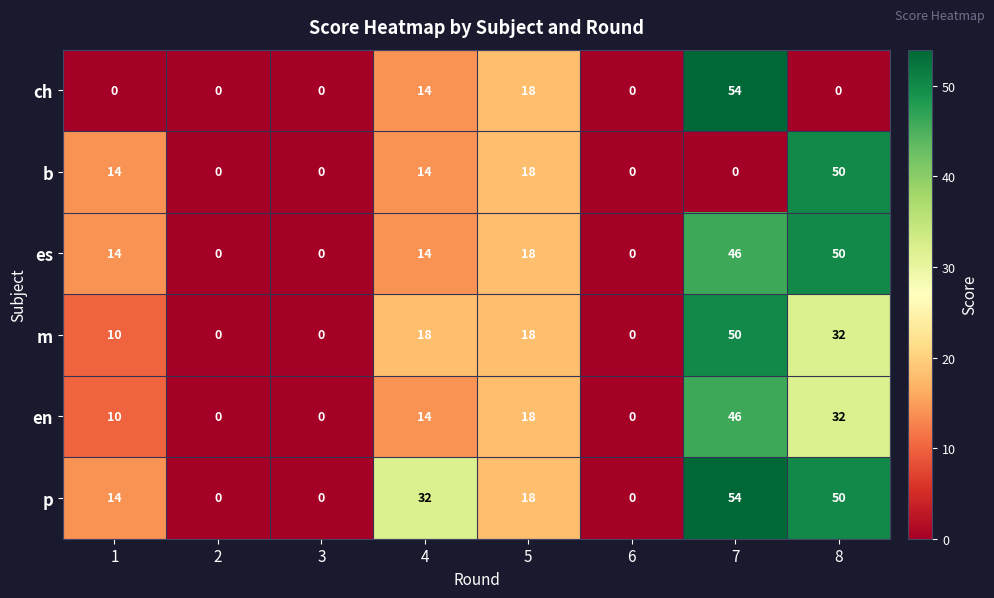

What is the difference between the highest and lowest values at 4?

18